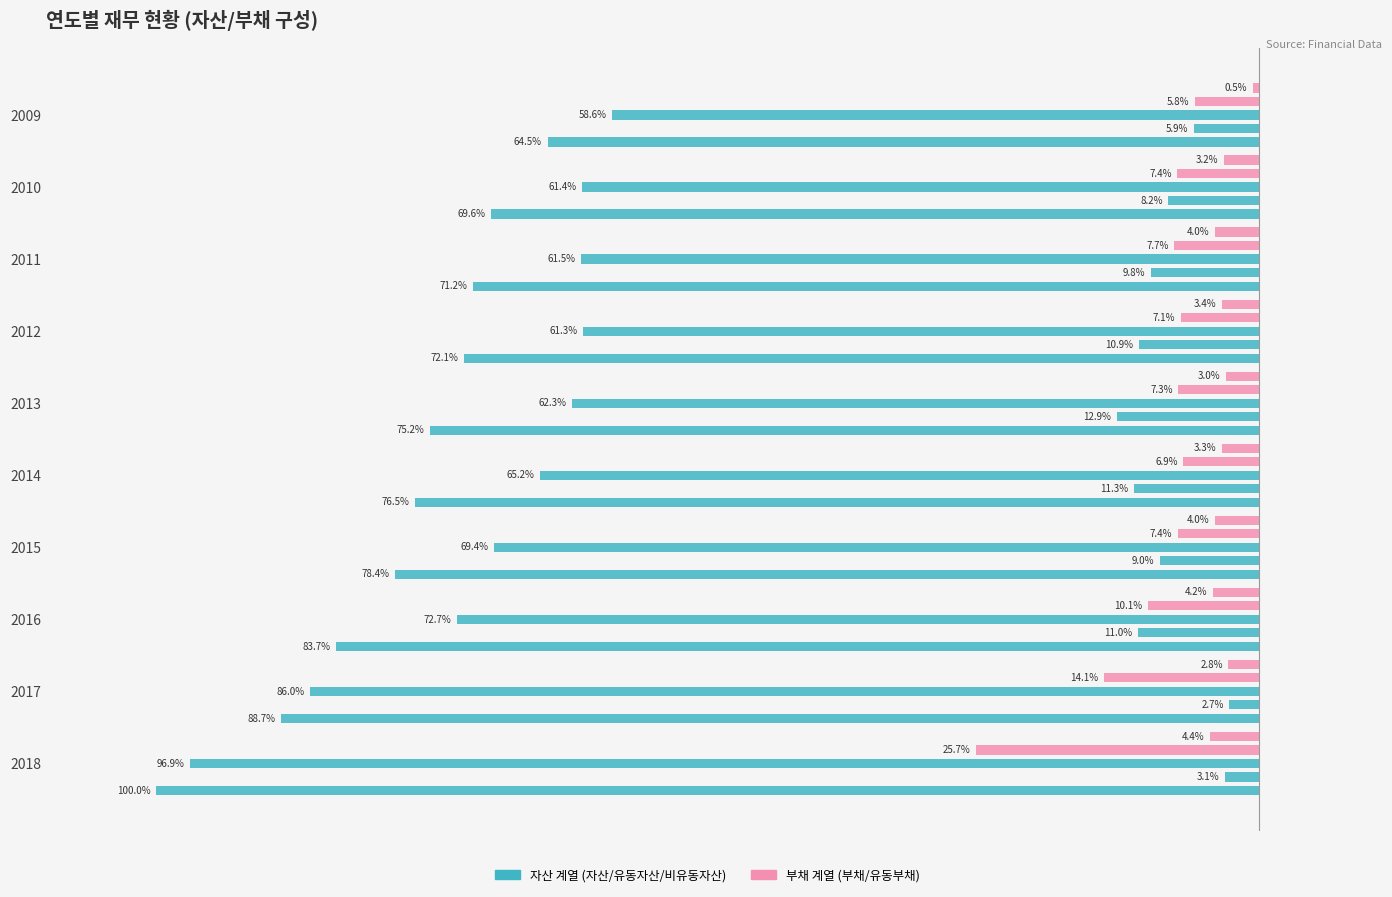

The value of 유동부채 at 2009 is -0.9. True or false?

False